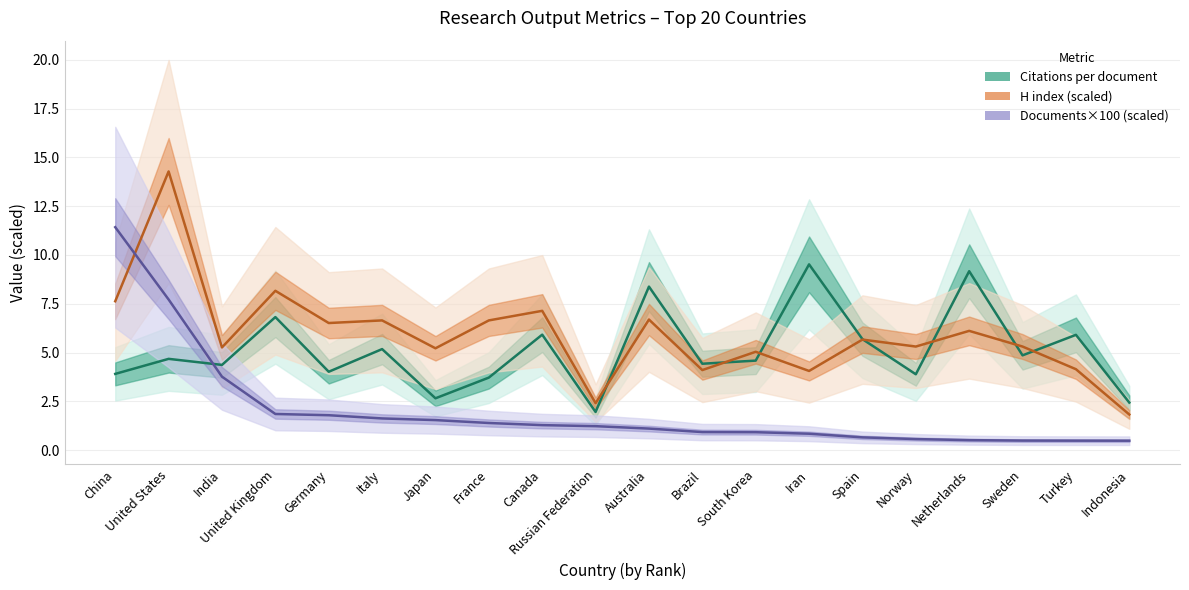

In H index (scaled), how many points are higher than both neighbors (excluding endpoints)?

8